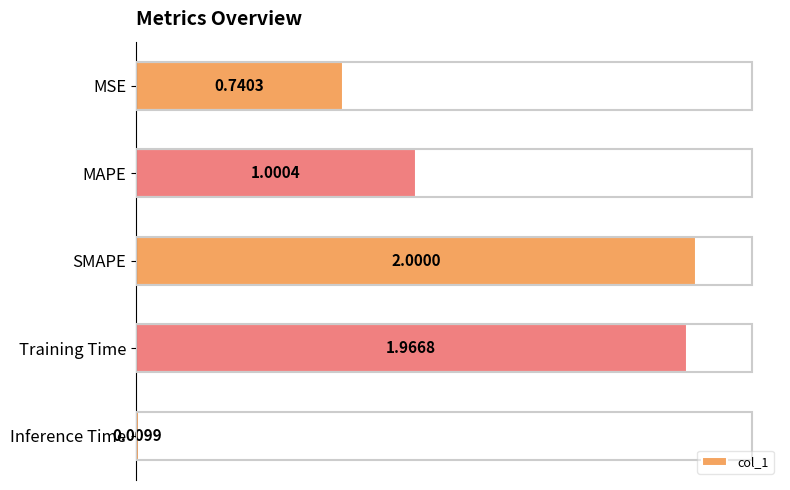

Where is the data nearest to the value 1?

MAPE